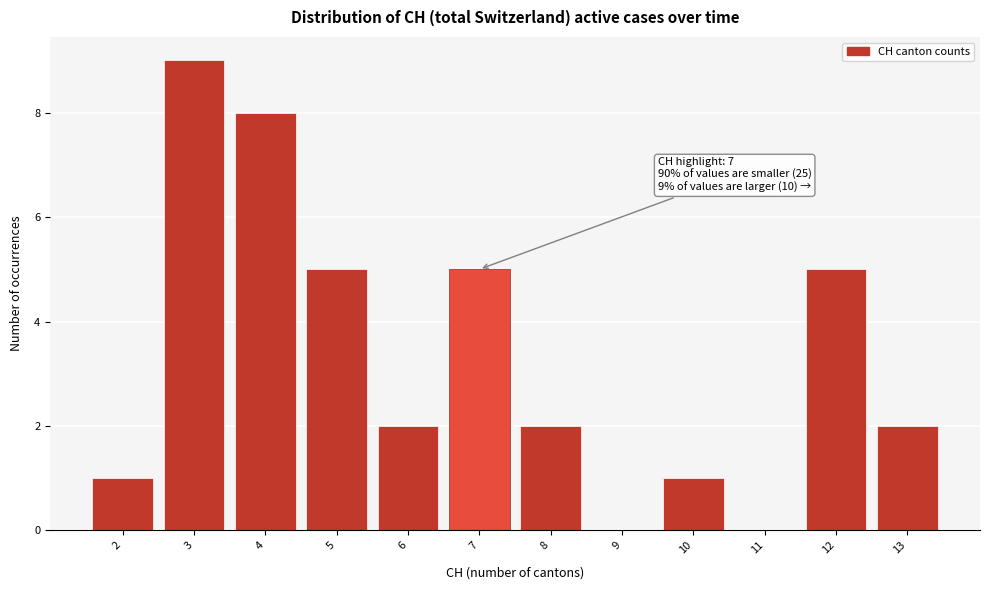

Over which range of the x-axis is the bar tallest?

2.5 to 3.5